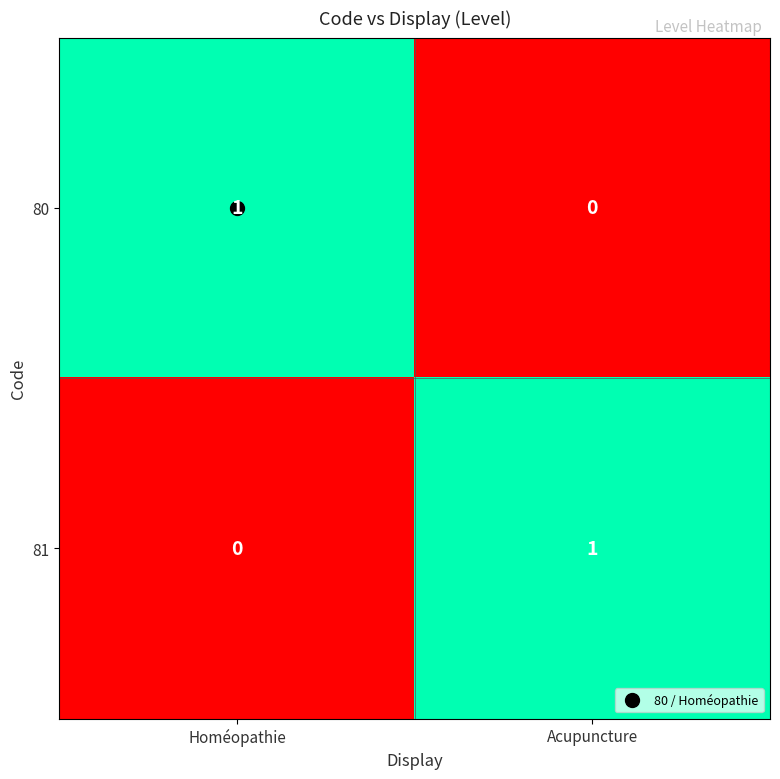

At which label does 81 reach its peak?

Acupuncture